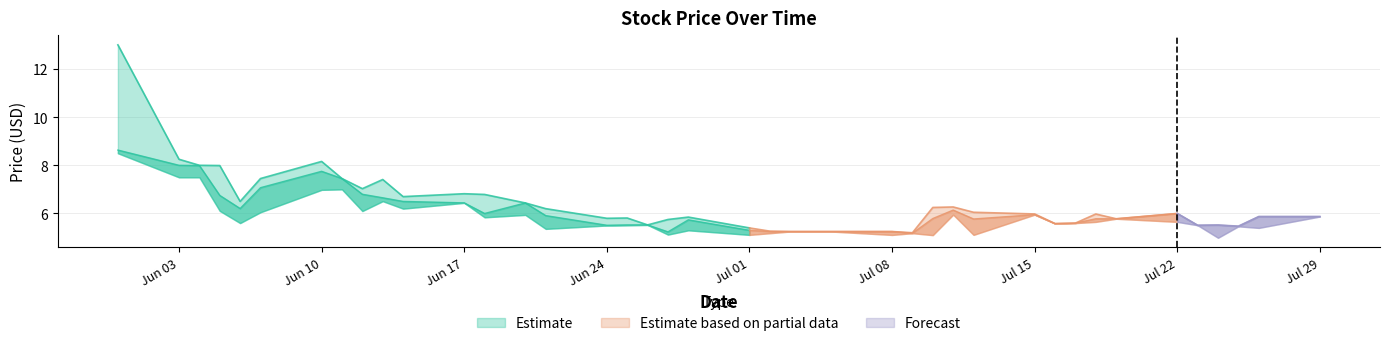

At which category is the sum across all series the highest?

2024-05-31